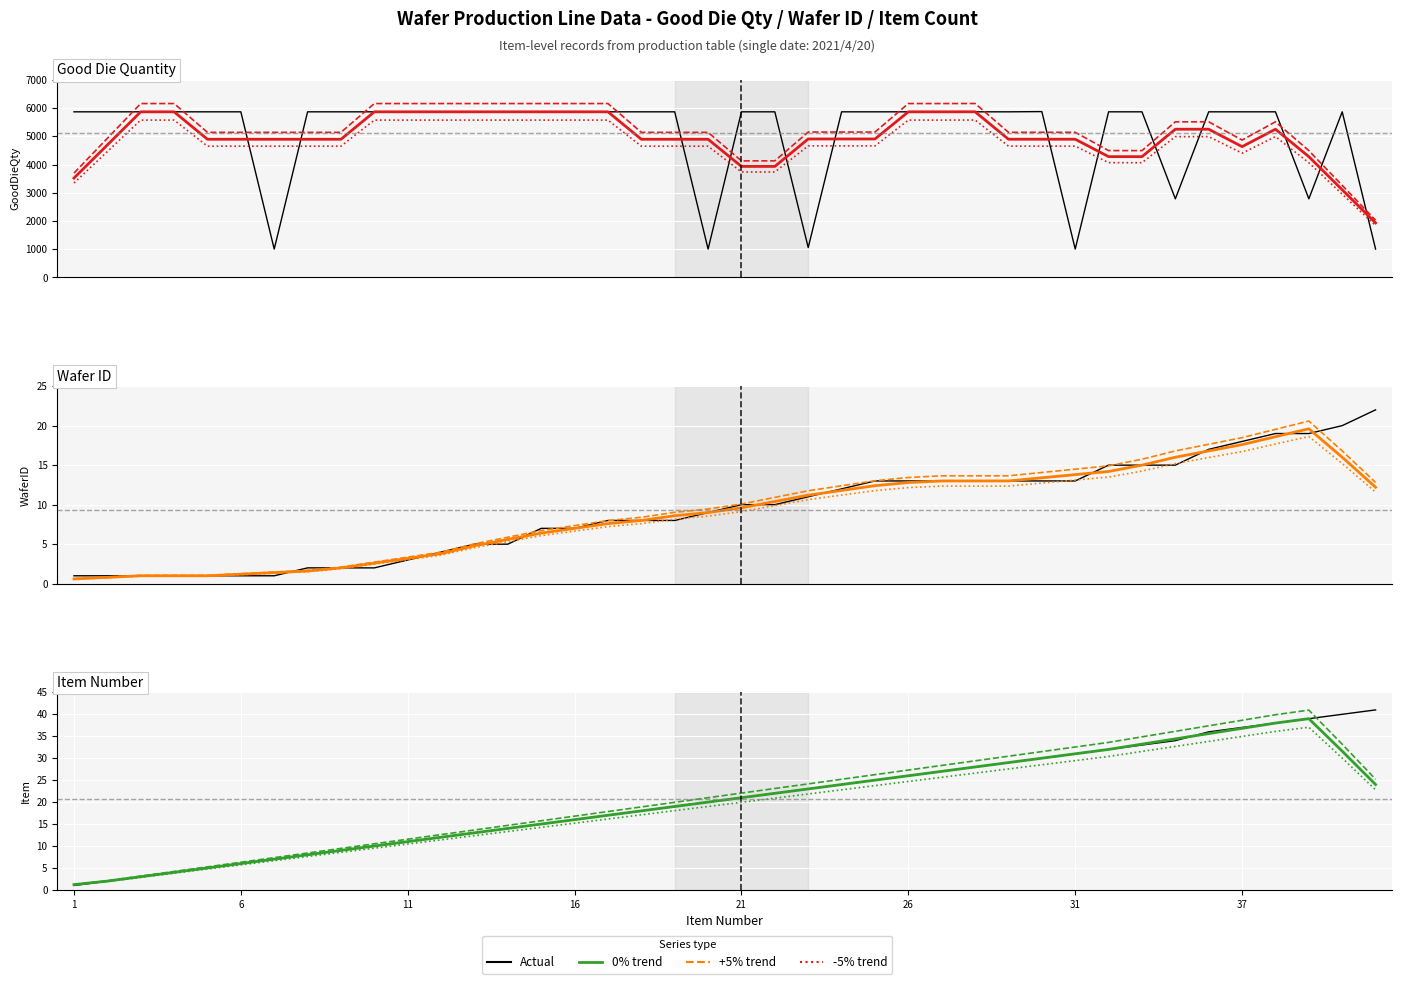

The Item series shows 49 at 29. True or false?

False